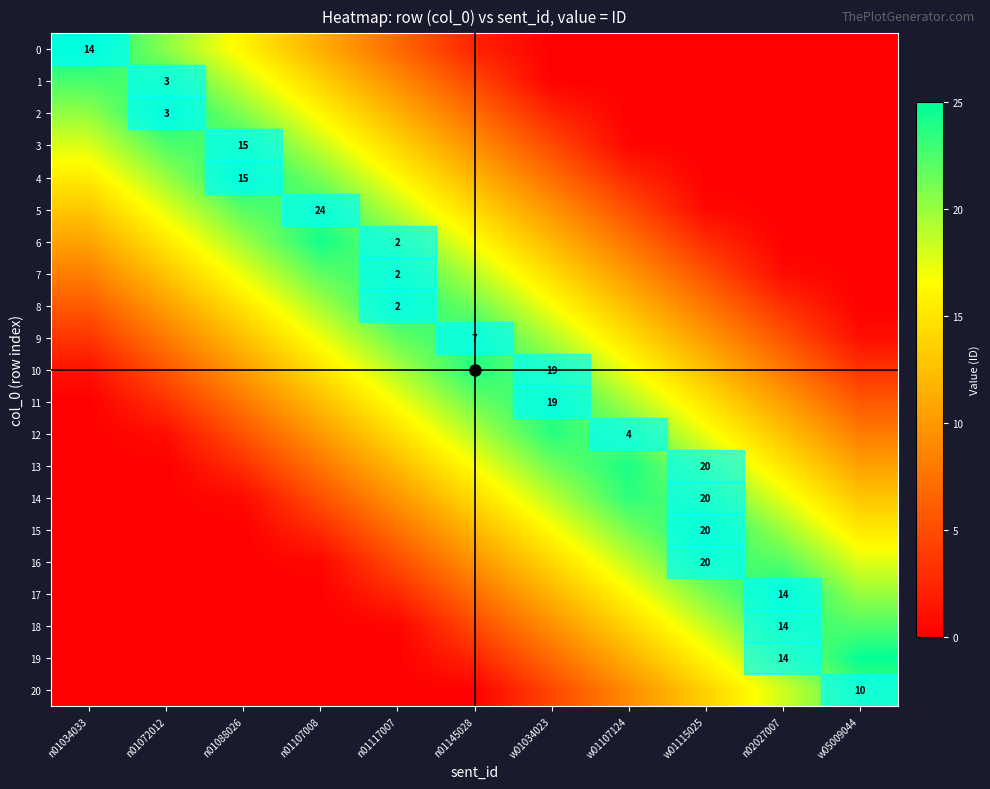

Between n01072012 and w01107124, which series saw the biggest shift?

2